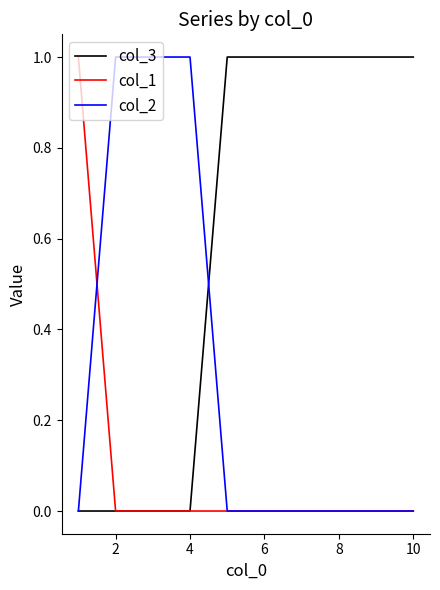

Which series has the largest total across all categories?

col_3